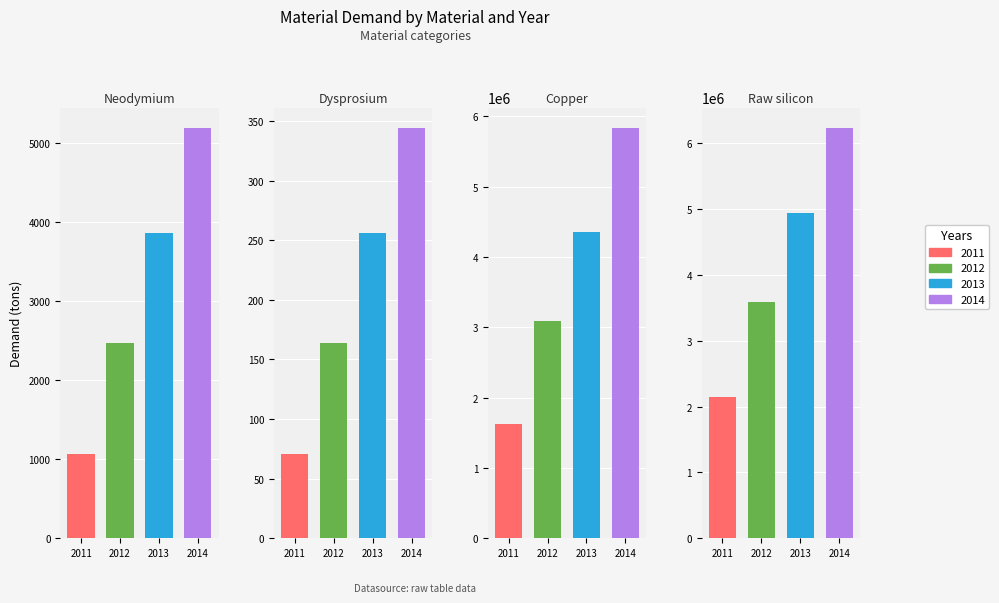

At which category is the sum across all series the highest?

Raw silicon